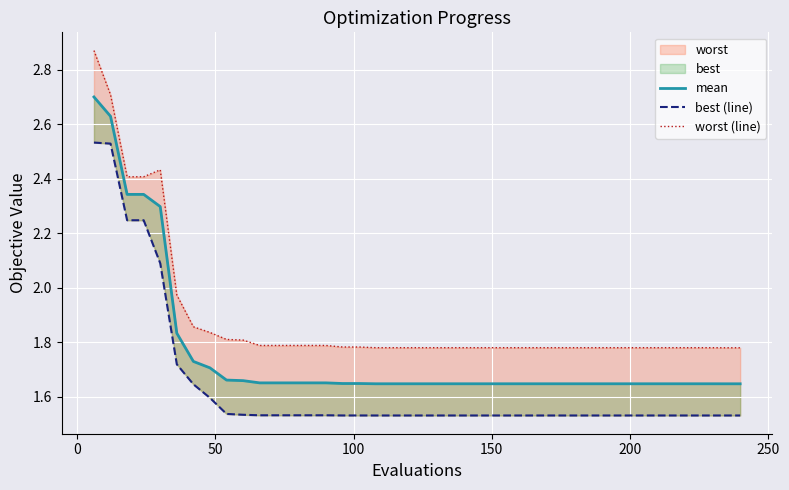

True or false: best (line) has a value of 2.0 at 38.

False